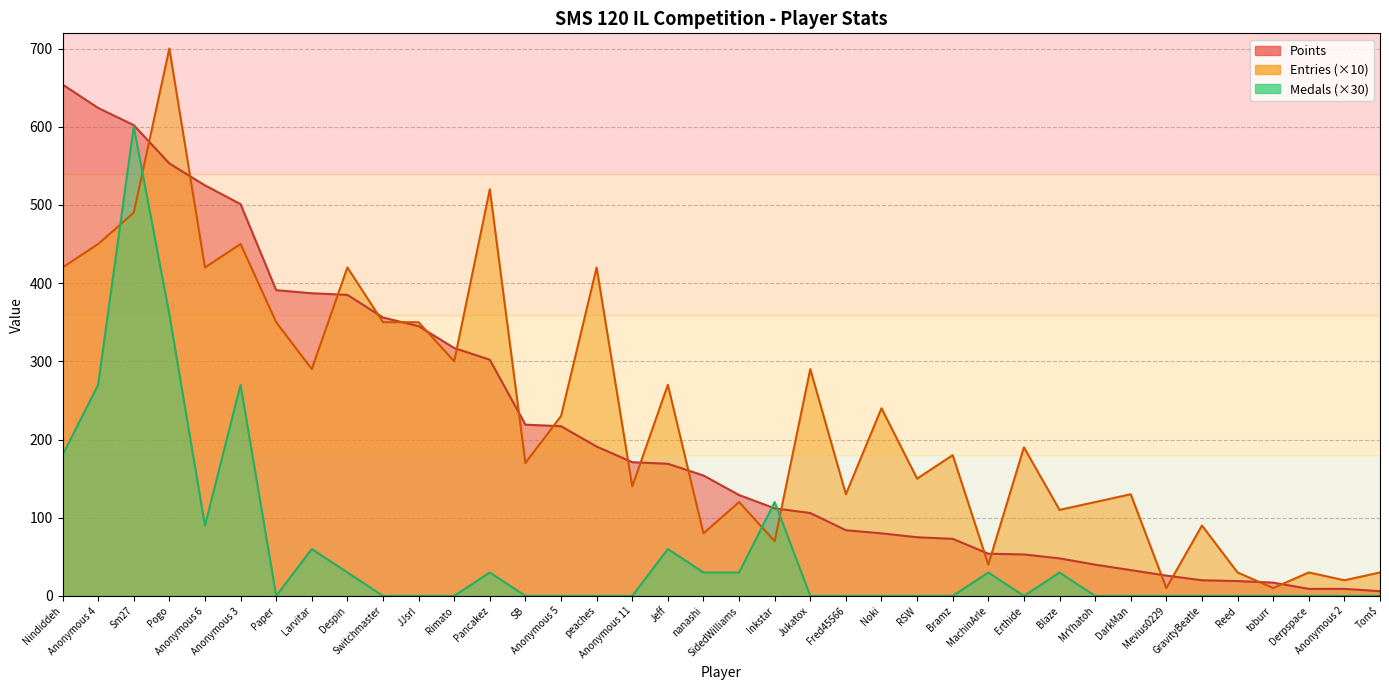

What is the spread (max minus min) of values at Larvitar?

327